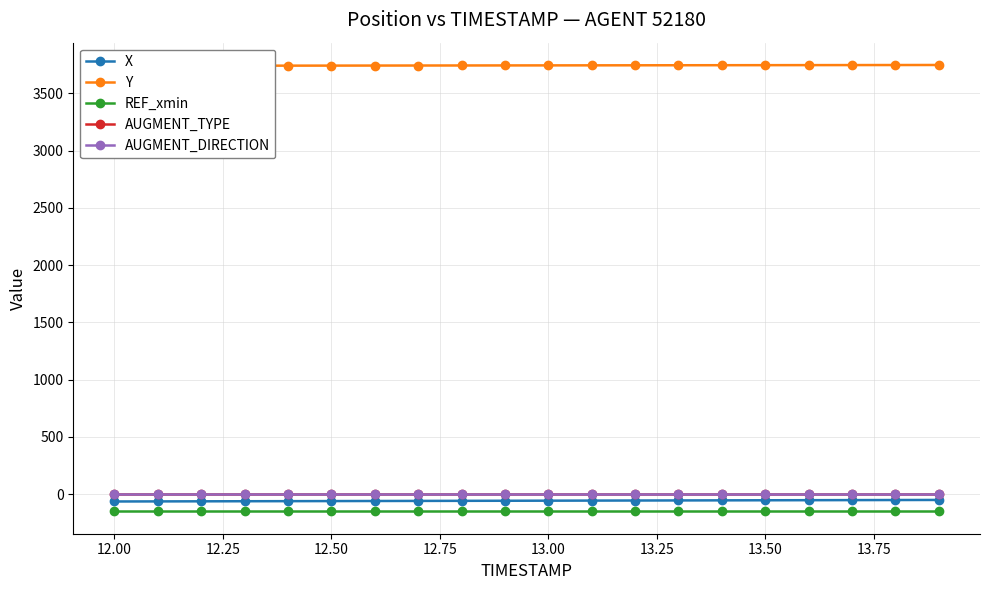

What are all the series names shown in the legend?

X, Y, REF_xmin, AUGMENT_TYPE, AUGMENT_DIRECTION